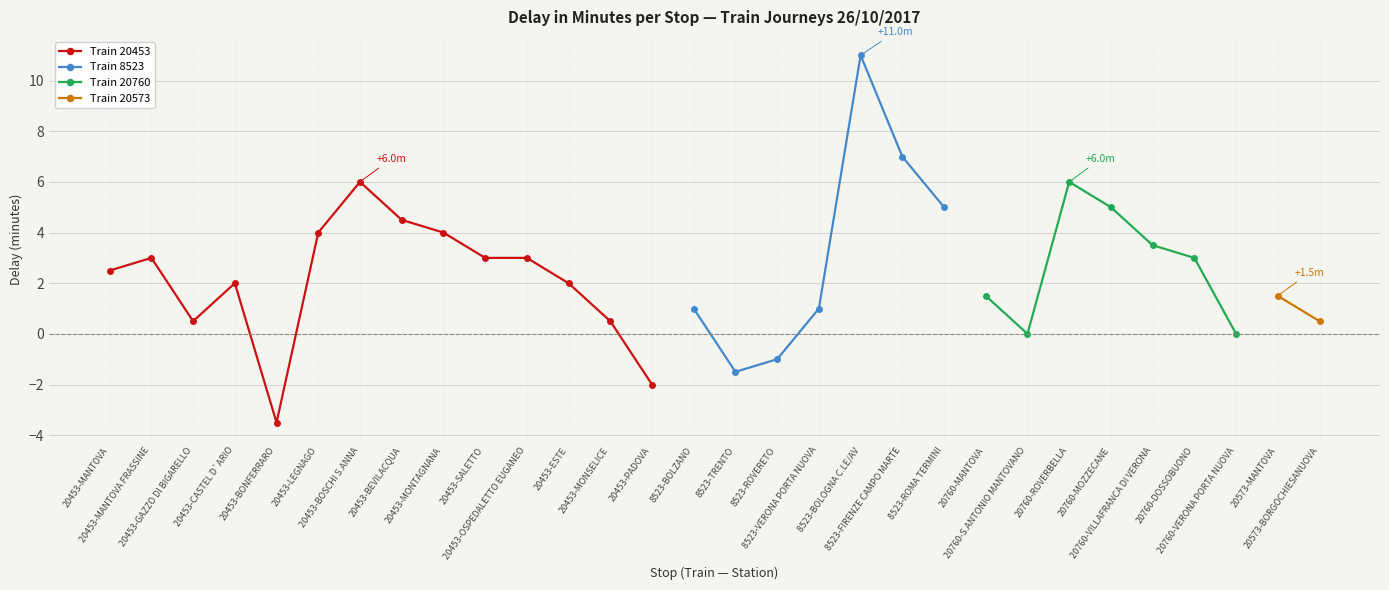

What is the change in value from 20760-VILLAFRANCA DI VERONA to 20573-MANTOVA?

-2.0